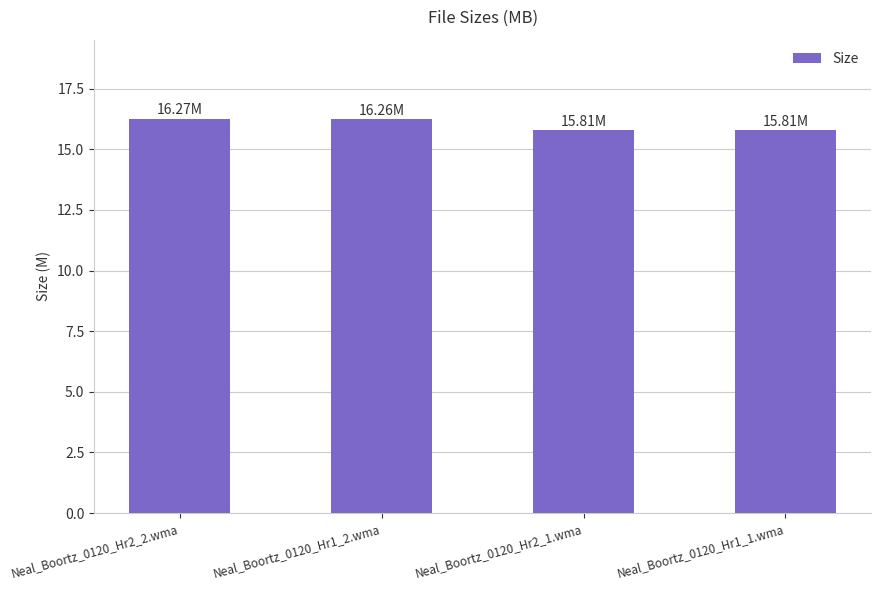

What is the label of the 4th bar from the right?

Neal_Boortz_0120_Hr2_2.wma